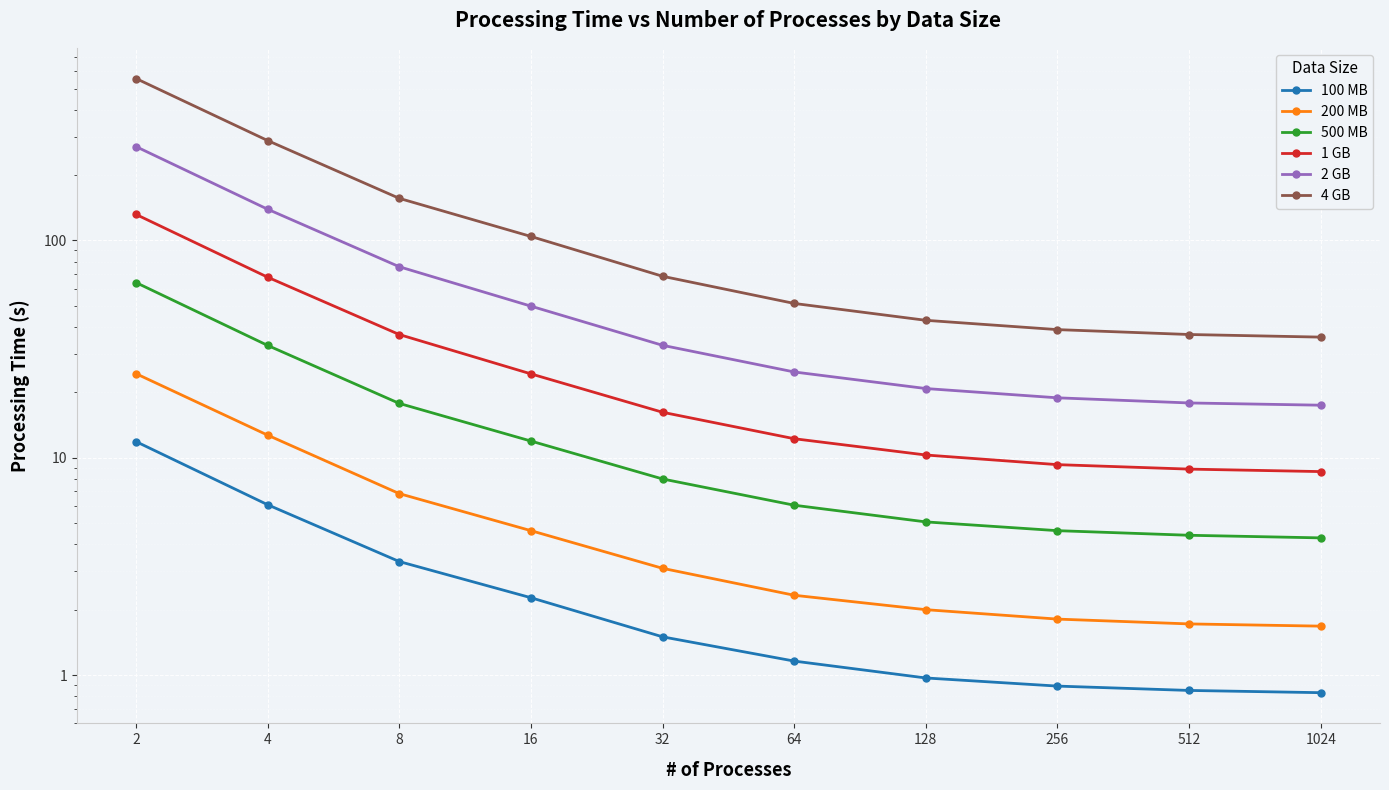

What is the difference between the 1 GB values at 32 and 2?

115.6